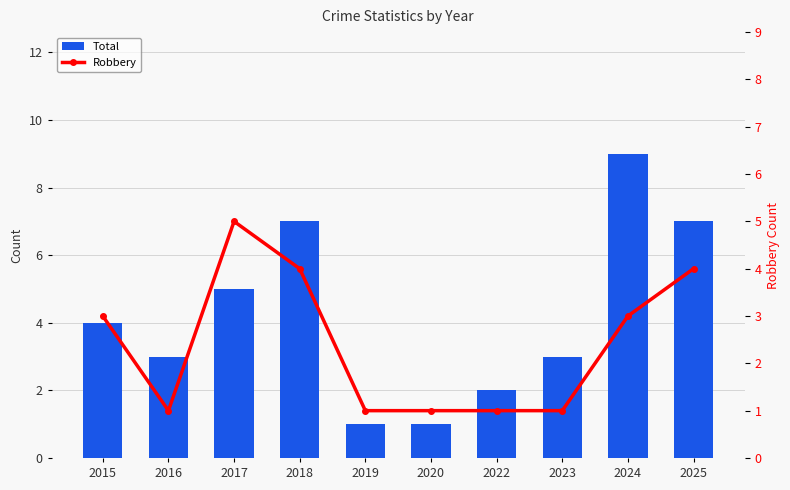

Reading left to right, transcribe all the data shown in this chart.

Total: 4	3	5	7	1	1	2	3	9	7
Robbery: 3	1	5	4	1	1	1	1	3	4